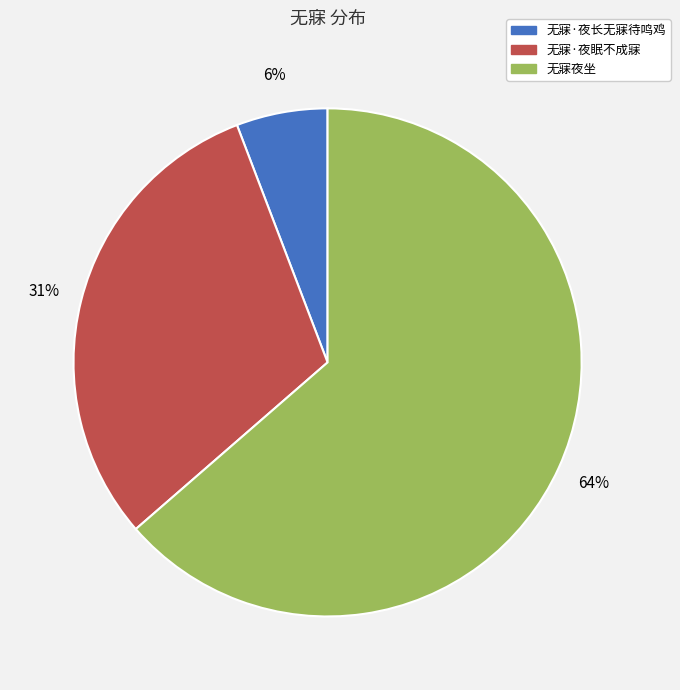

Does 无寐·夜长无寐待鸣鸡 represent more than half of the total?

No